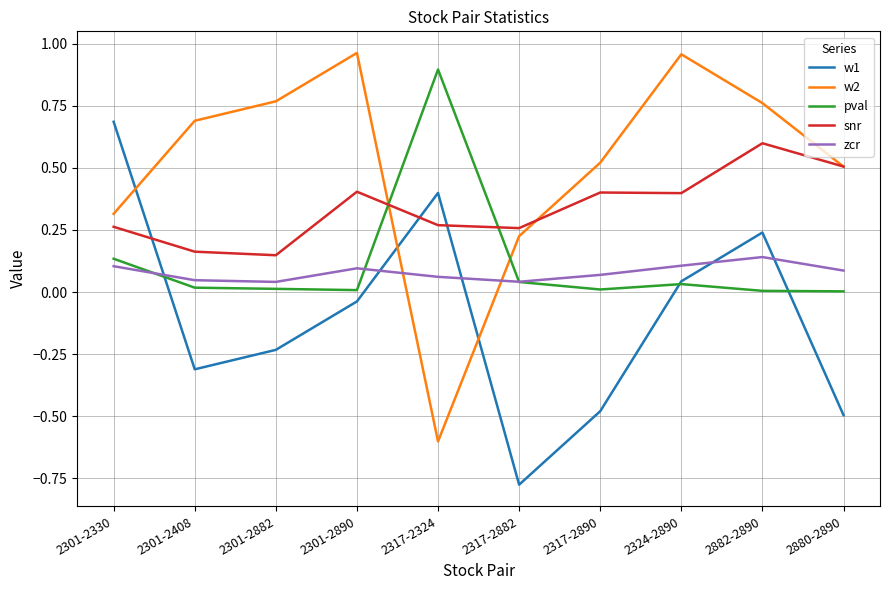

What is the highest value of the snr series?

0.6